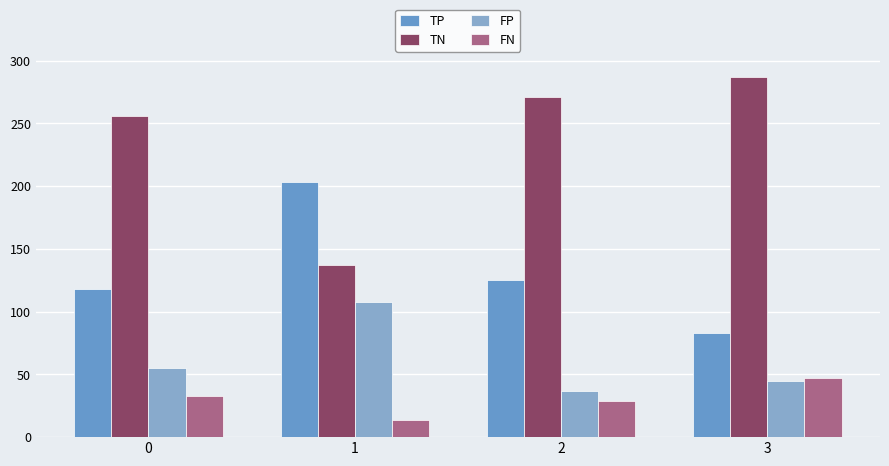

What is the difference between the FN values at 2 and 3?

18